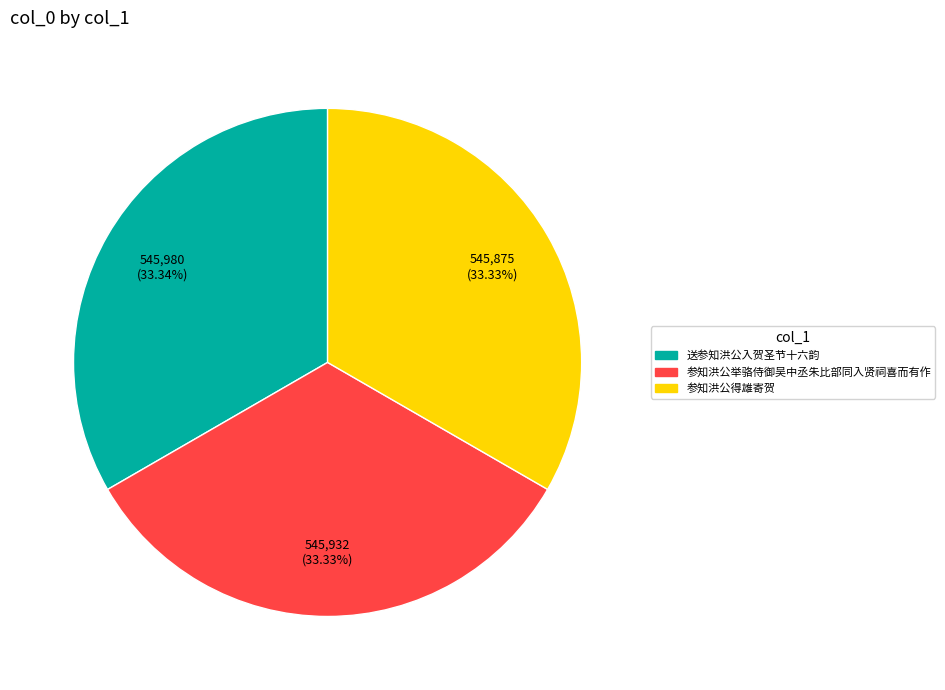

The 参知洪公得雄寄贺 slice represents 33% of the pie. True or false?

True